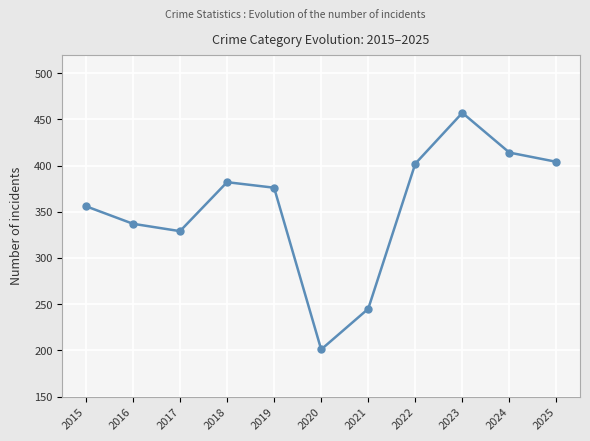

How many data points are less than 376?

5